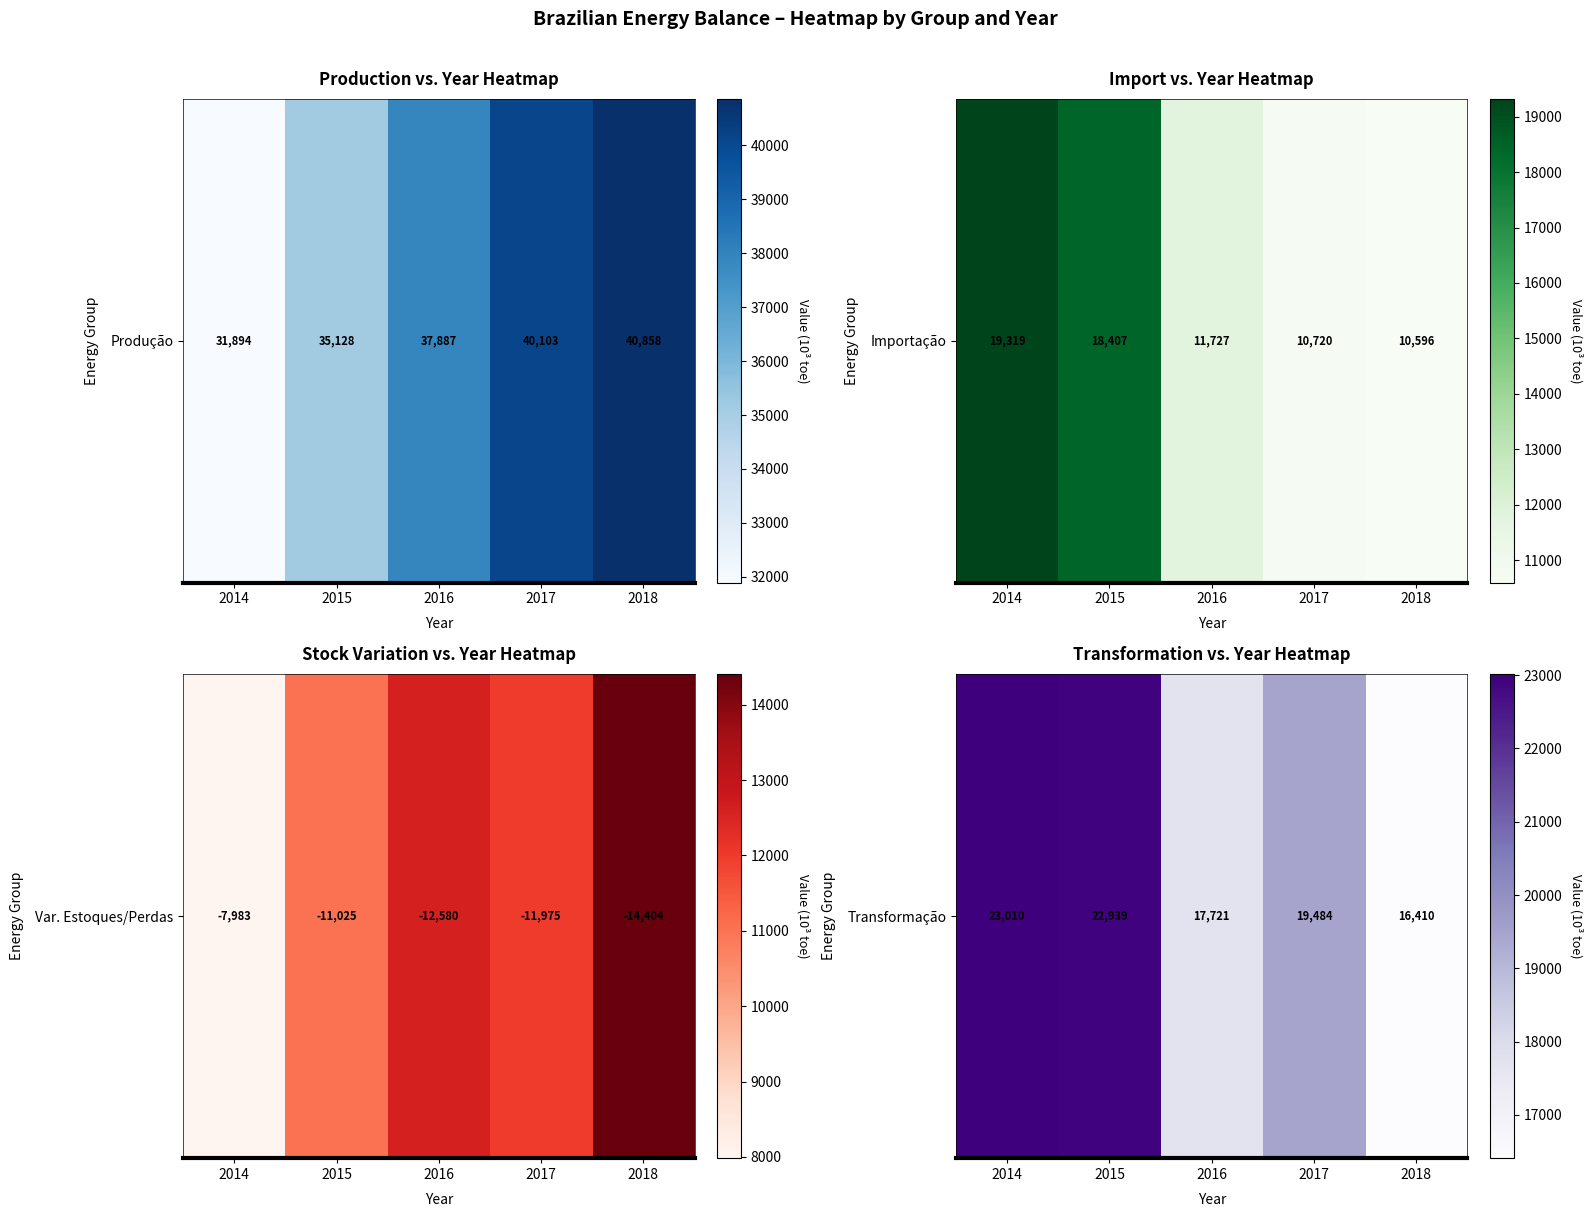

List the labels in order of value, smallest first.

2018, 2016, 2017, 2015, 2014